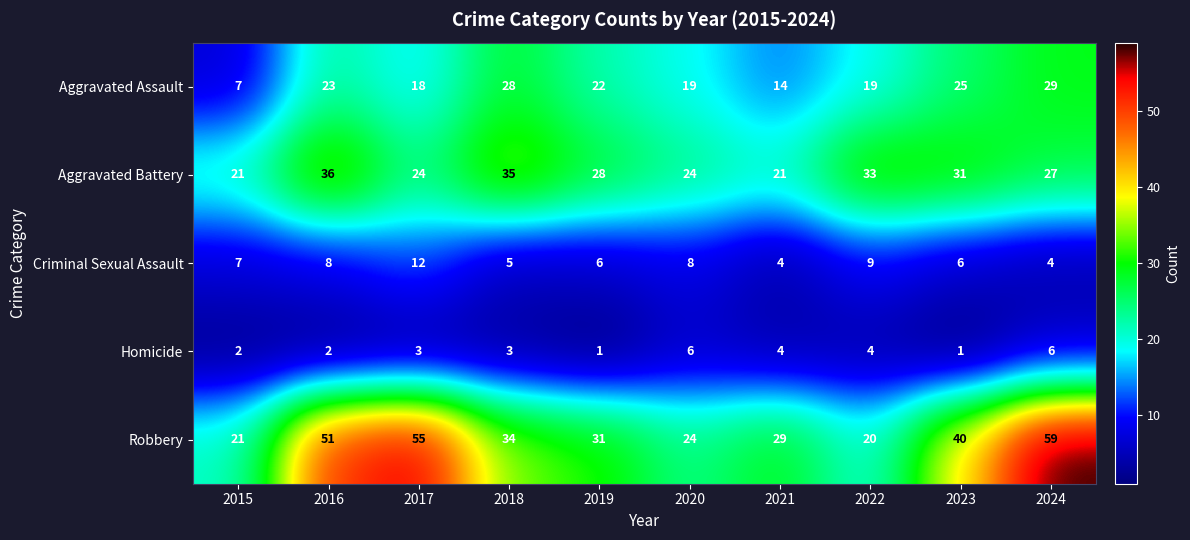

Which series changed the most between 2015 and 2016?

Robbery